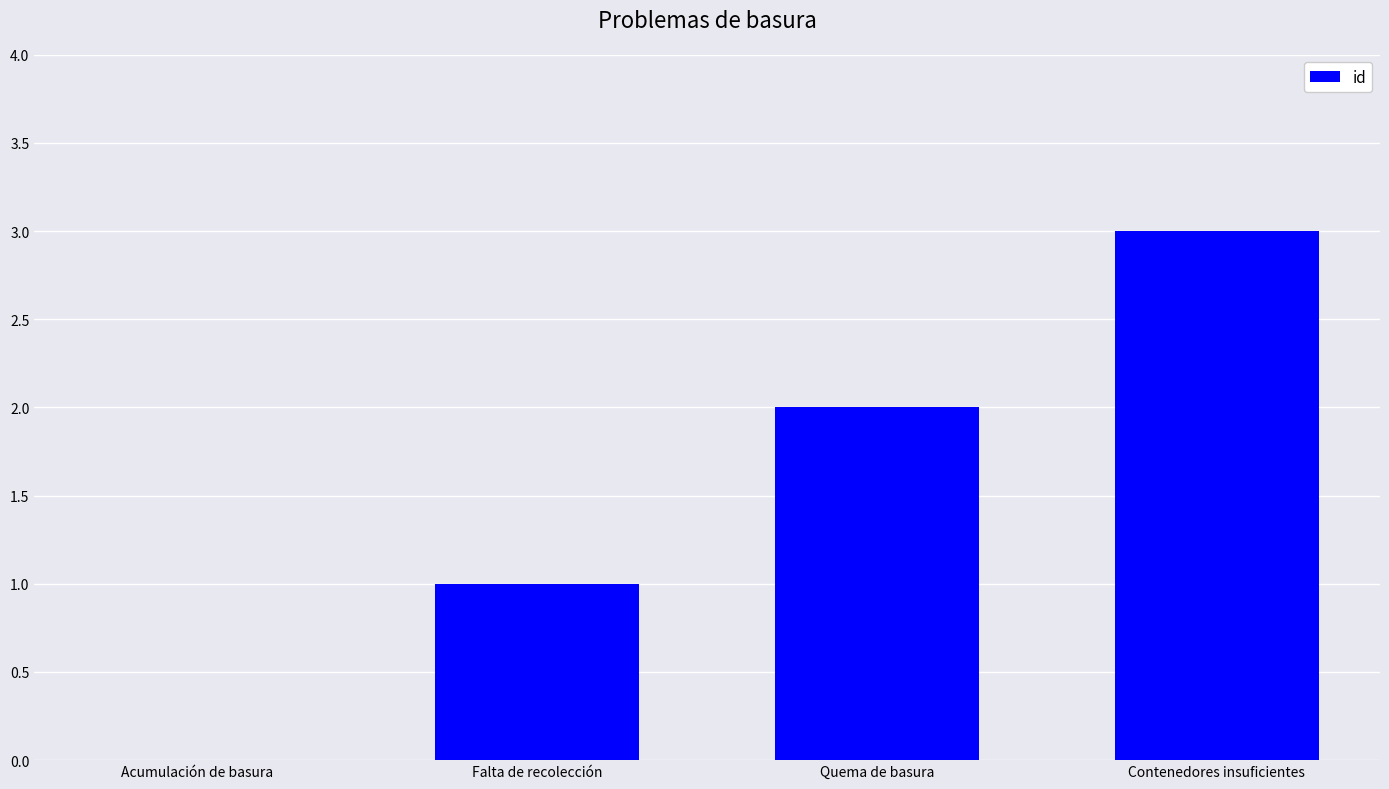

What is the sum of all values?

6